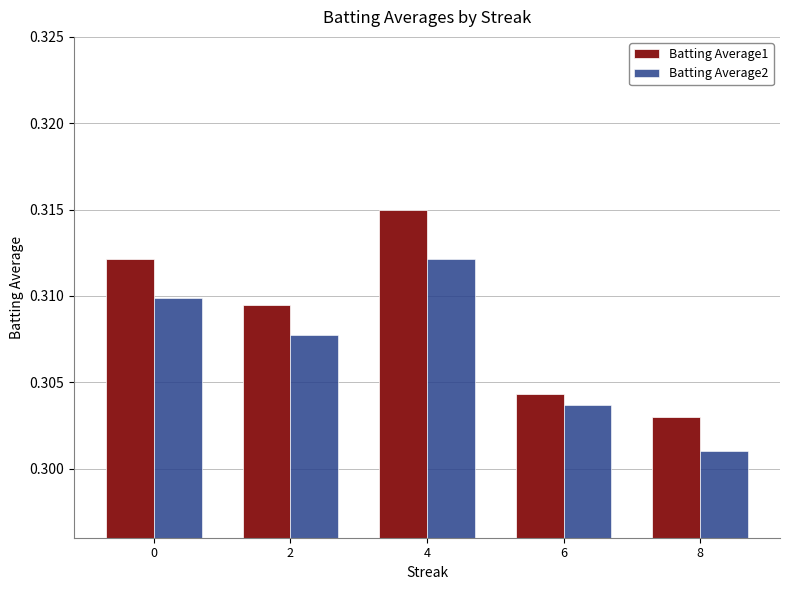

Which label corresponds to the smallest value in the chart?

8